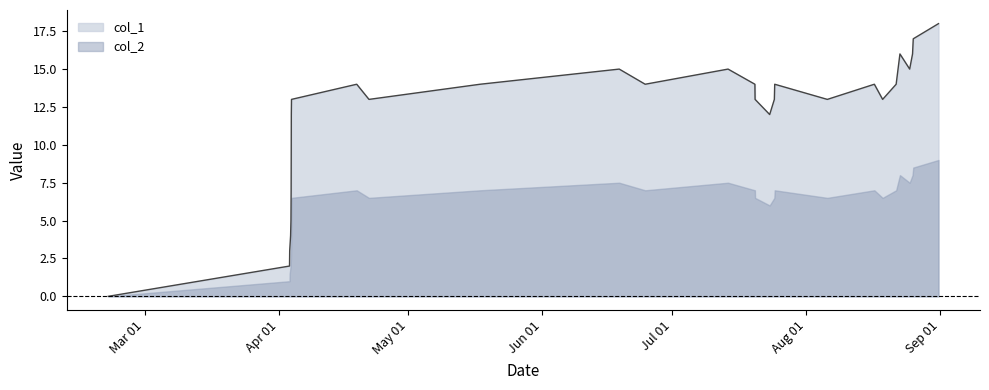

Which series has the largest range (max minus min)?

col_1